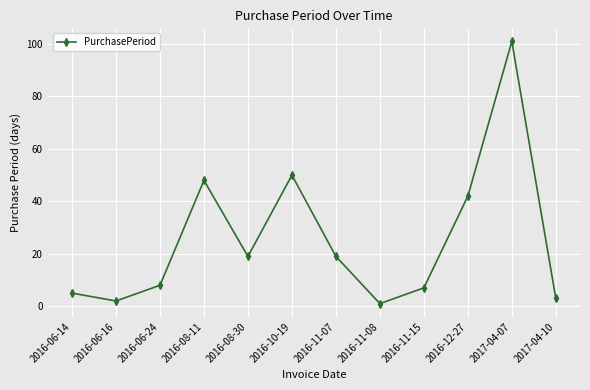

What is the sum of the values at 2017-04-07 and 2016-06-24?

109